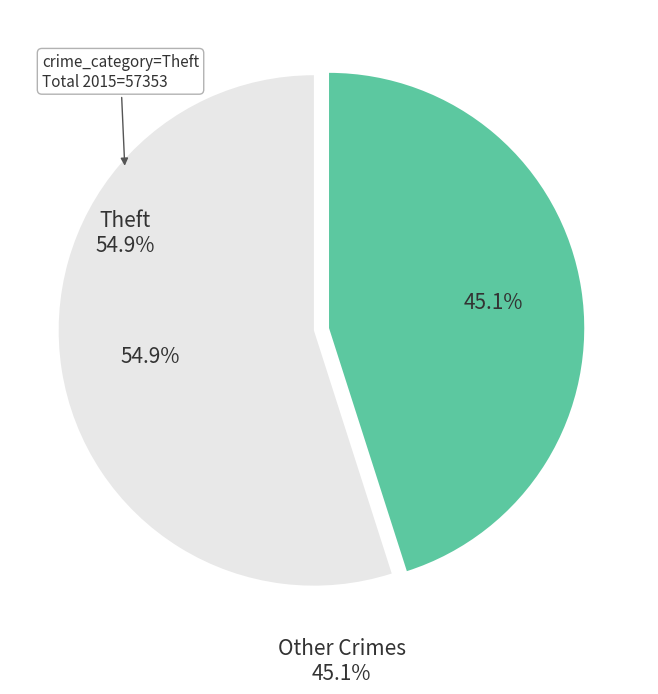

Is there a majority slice in this chart?

Yes